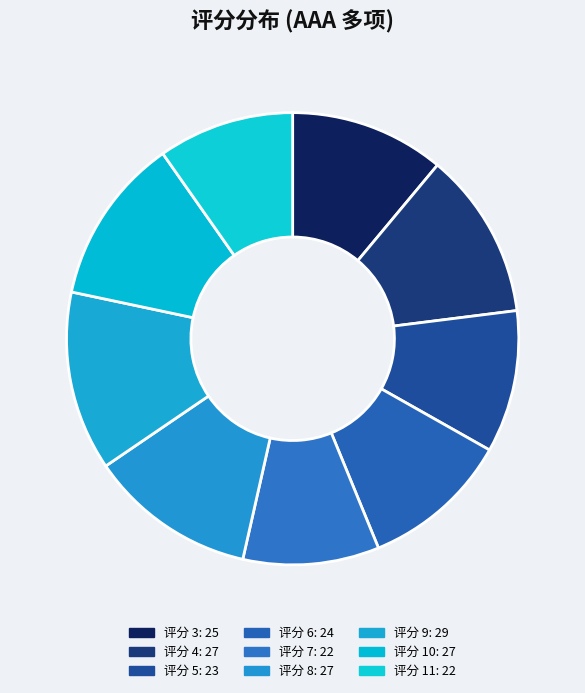

How many segments does this pie chart have?

9